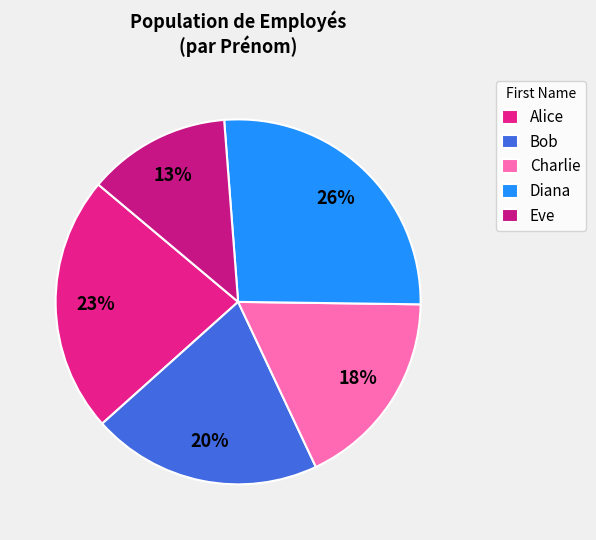

Is there any slice that represents more than half of the pie?

No